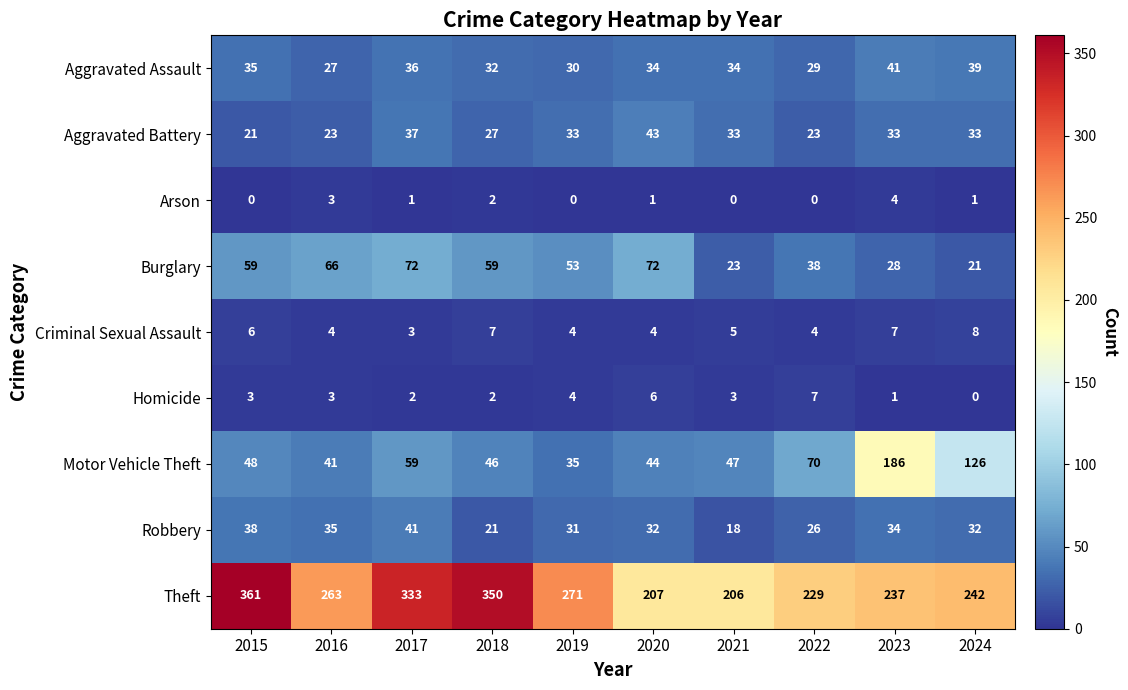

The Burglary series shows 24 at 2022. True or false?

False